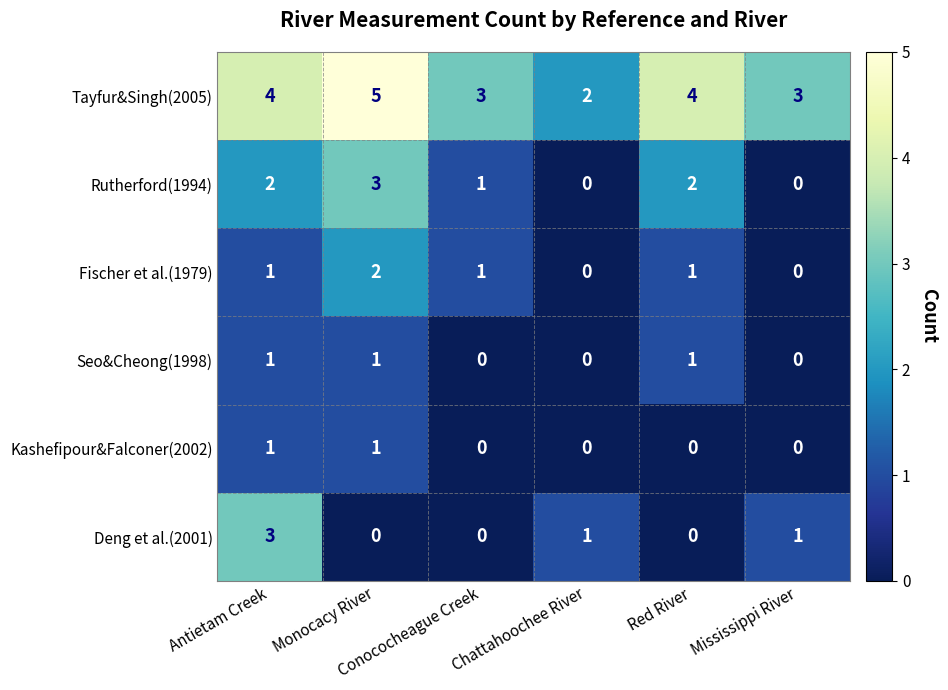

Which series has the largest total across all categories?

Tayfur&Singh(2005)